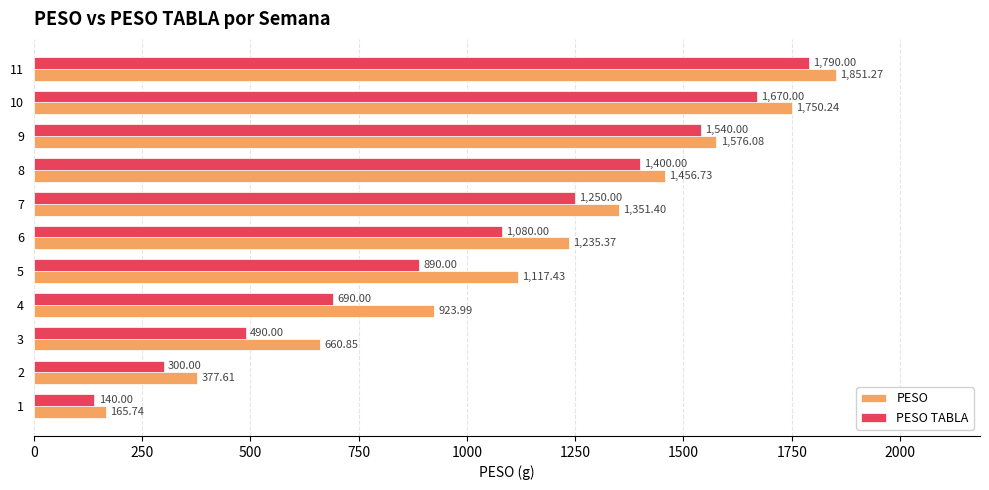

What is the total value across all series at 10?

3420.2